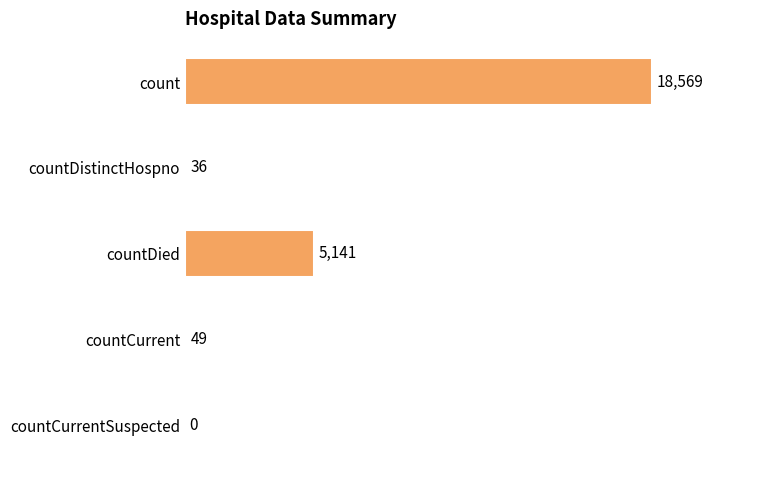

Reading top to bottom, what are all the values shown in this chart?

count=18569	countDistinctHospno=36	countDied=5141	countCurrent=49	countCurrentSuspected=0